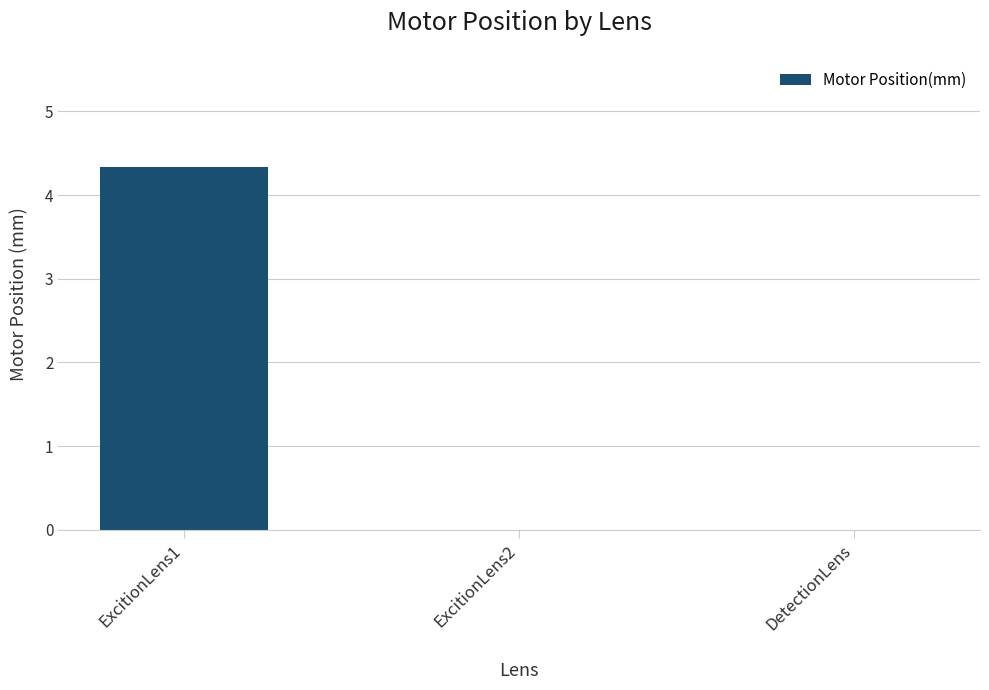

True or false: the data shows -2.2 at DetectionLens.

False